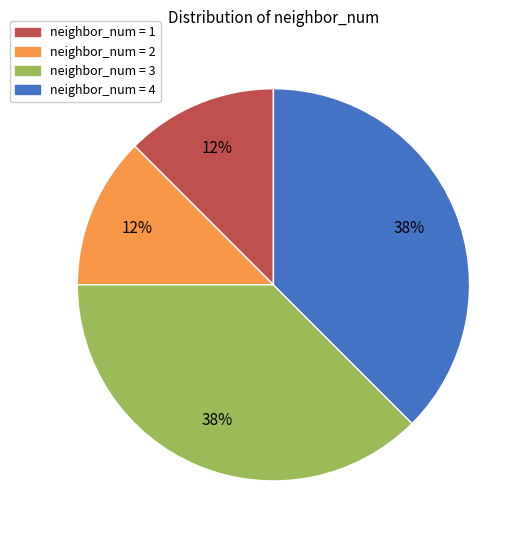

To the nearest percent, what is the average slice percentage?

25%